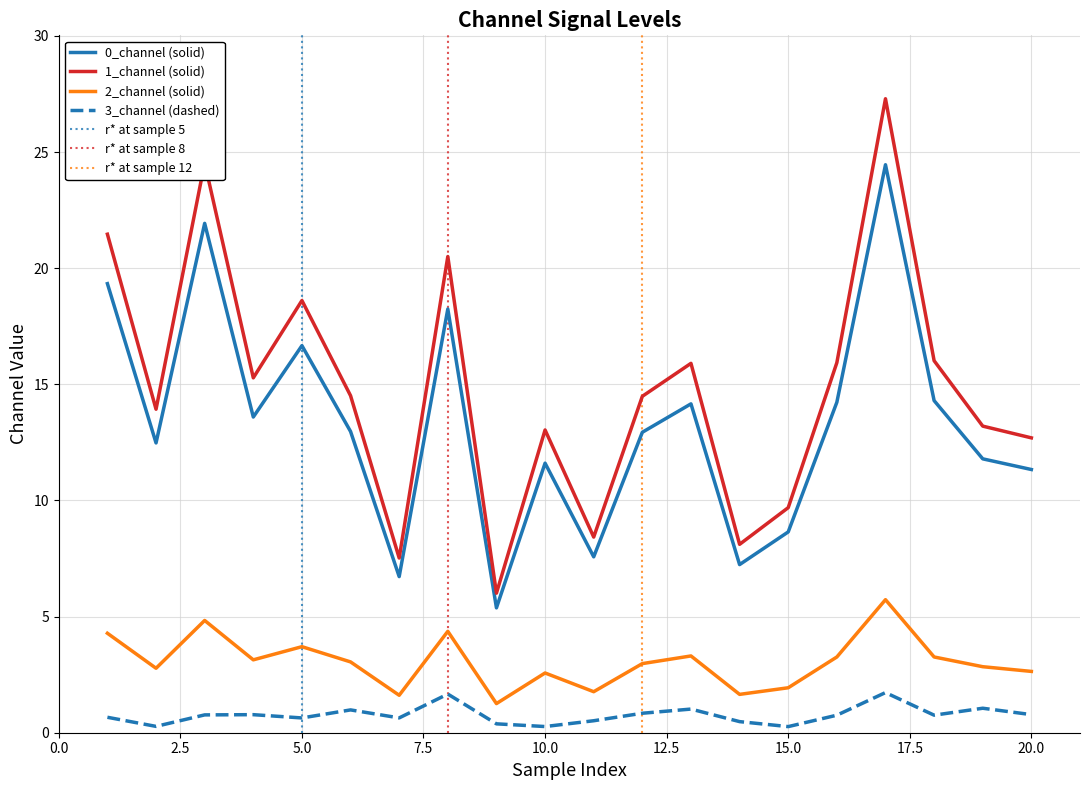

How many data points in 0_channel are above 12?

12